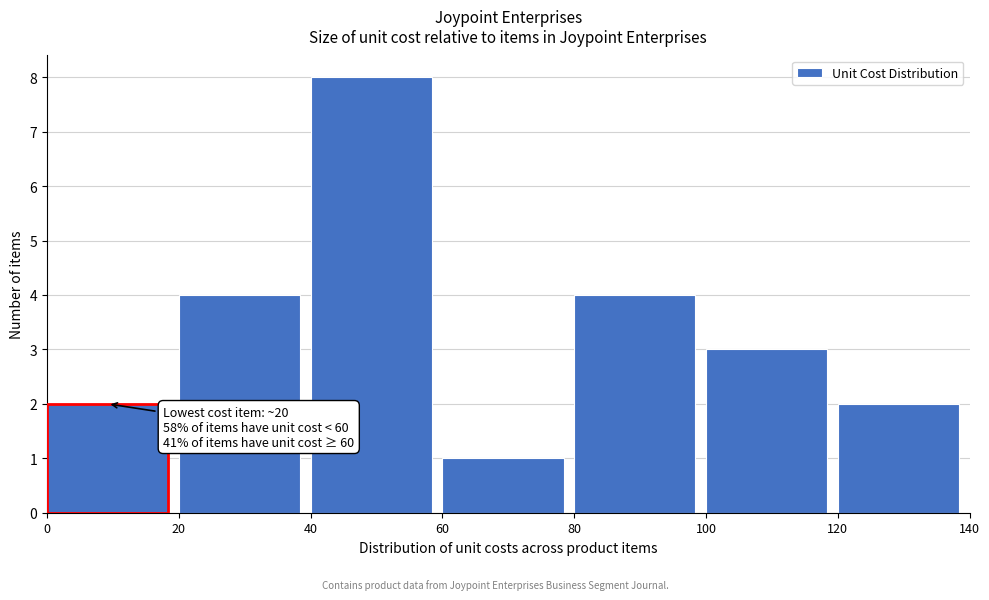

Over which range of the x-axis is the bar tallest?

40 to 60